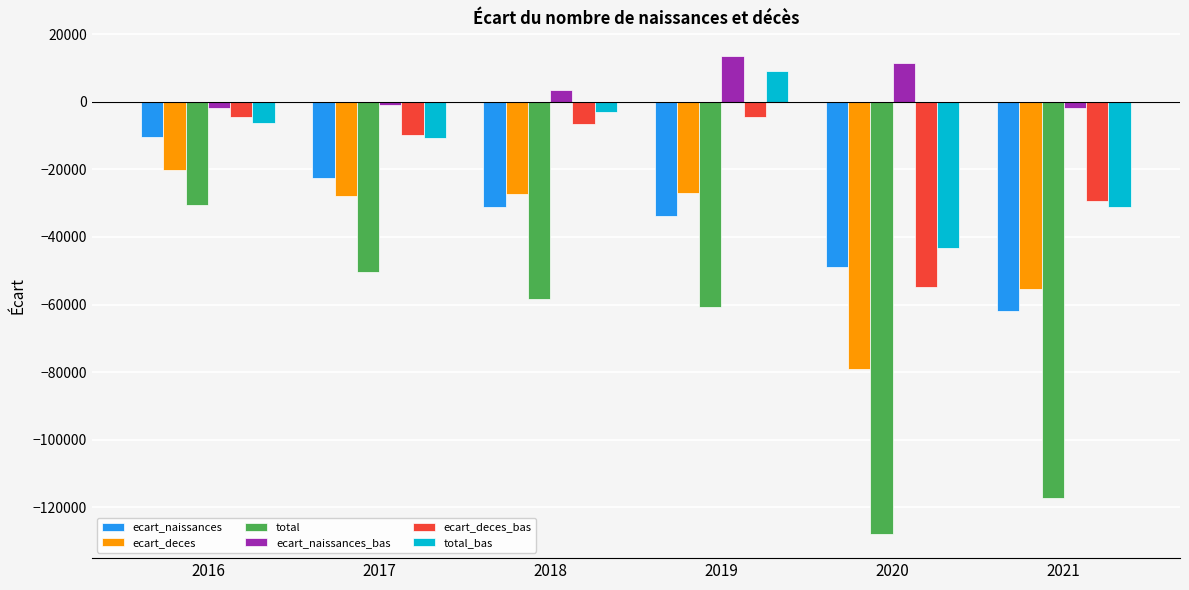

Is it true that ecart_deces equals -55387 at 2021?

True